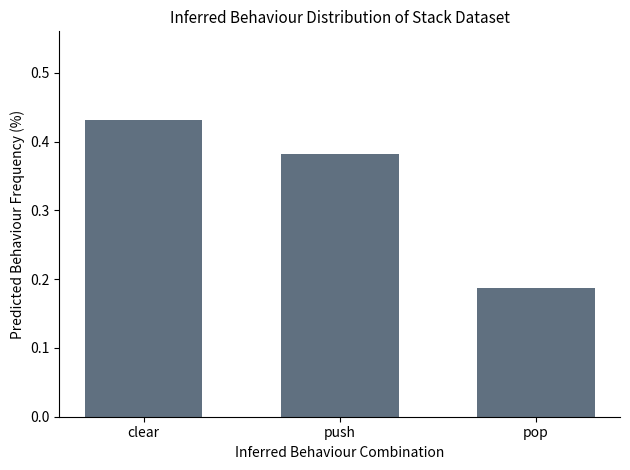

Where is the data nearest to the value 0?

pop